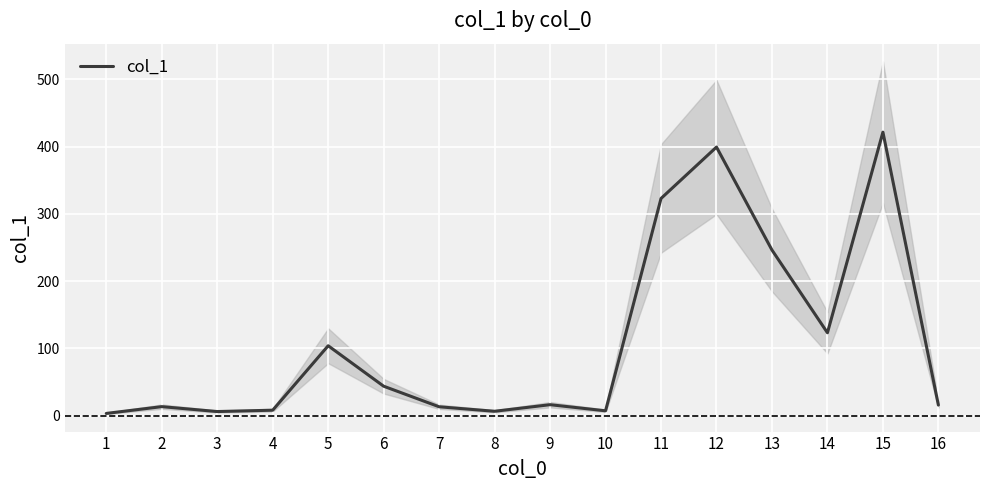

What is the difference between the second highest and minimum values?

396.3